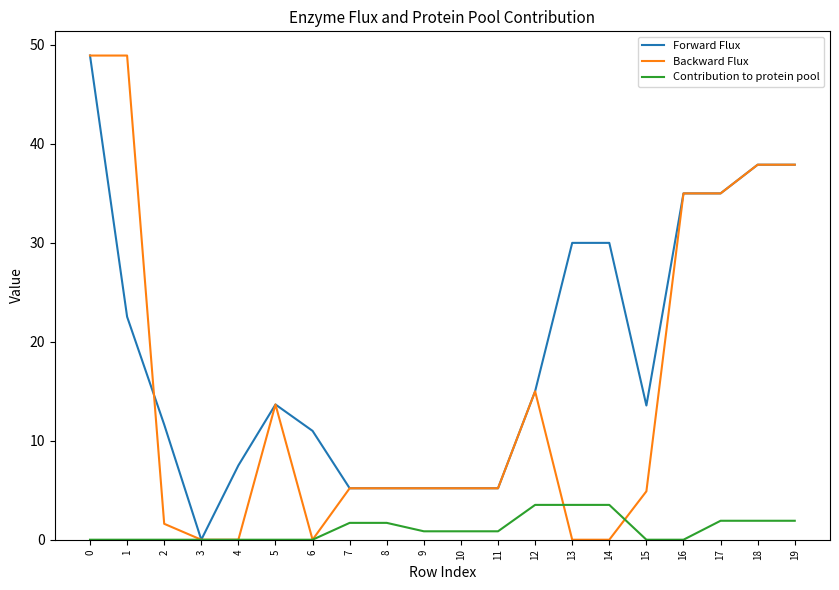

At which category does Forward Flux reach its first local valley?

3